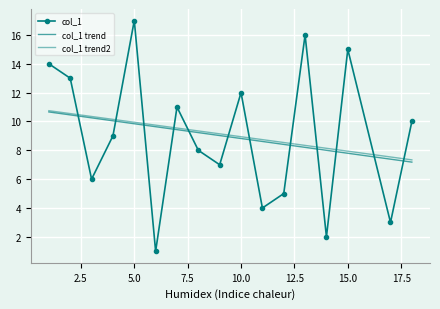

Reading left to right, what are all the values shown in this chart?

col_1: 14.0	13.0	6.0	9.0	17.0	1.0	11.0	8.0	7.0	12.0	4.0	5.0	16.0	2.0	15.0	3.0	10.0
col_1 trend: 10.7	10.5	10.3	10.0	9.8	9.6	9.4	9.2	9.0	8.8	8.6	8.4	8.2	8.0	7.8	7.4	7.2
col_1 trend2: 10.7	10.5	10.3	10.1	9.9	9.7	9.5	9.3	9.1	8.9	8.7	8.5	8.3	8.1	7.9	7.5	7.3